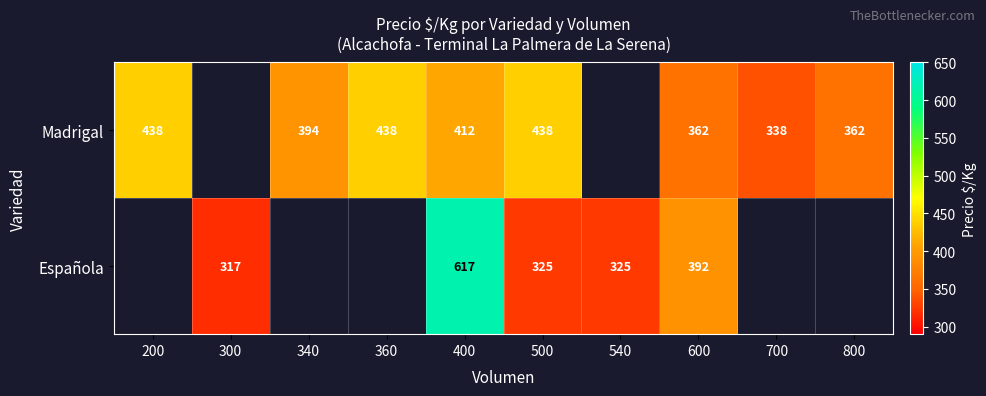

What is the difference between the Madrigal values at 600 and 700?

24